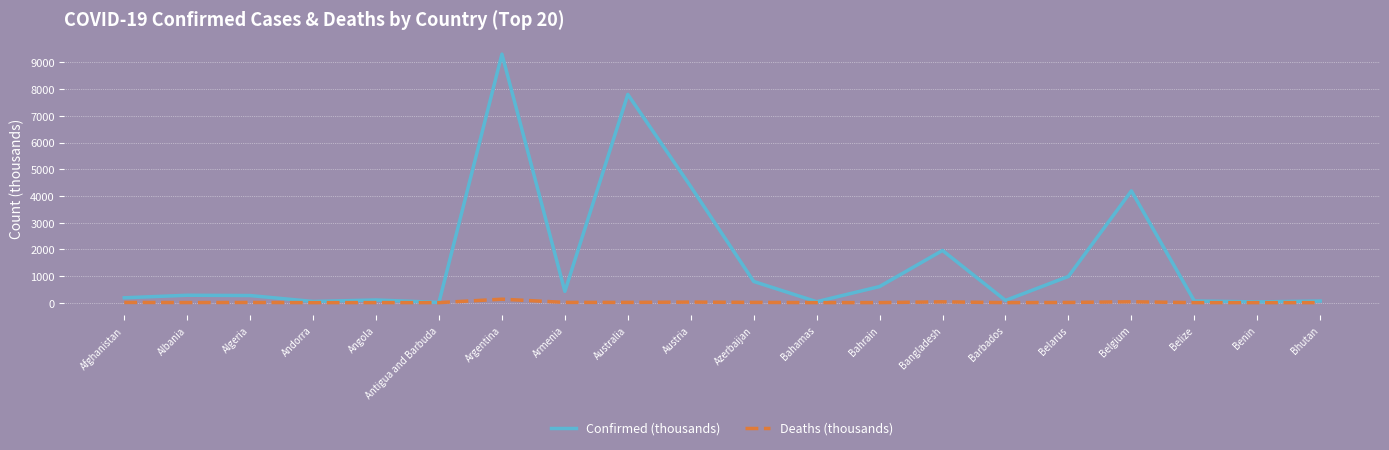

Is it true that Confirmed (thousands) equals 9313.5 at Argentina?

True